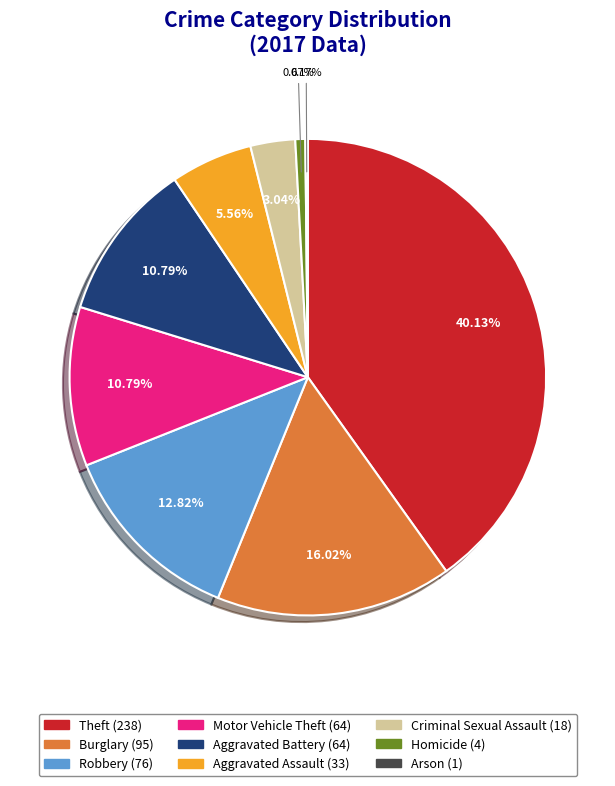

Is the sum of Motor Vehicle Theft and Burglary greater than half?

No